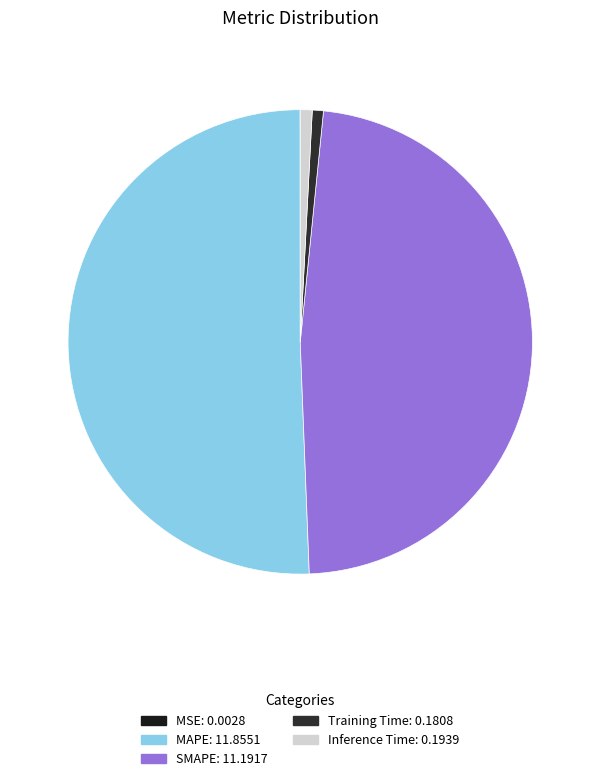

Do MSE and MAPE together represent more than half of the pie?

Yes